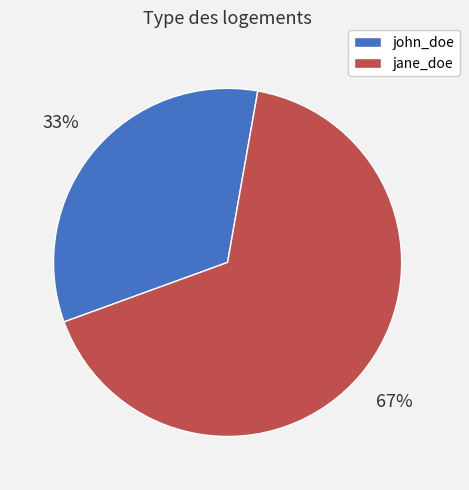

The jane_doe slice represents 67% of the pie. True or false?

True